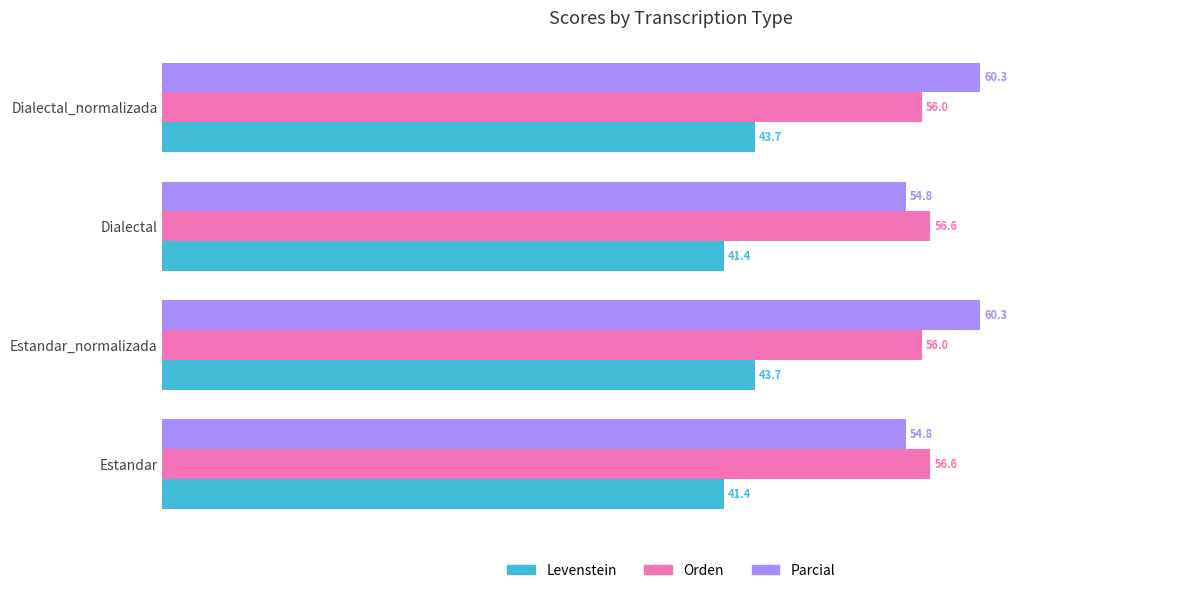

What is the average value of the Levenstein series?

42.5